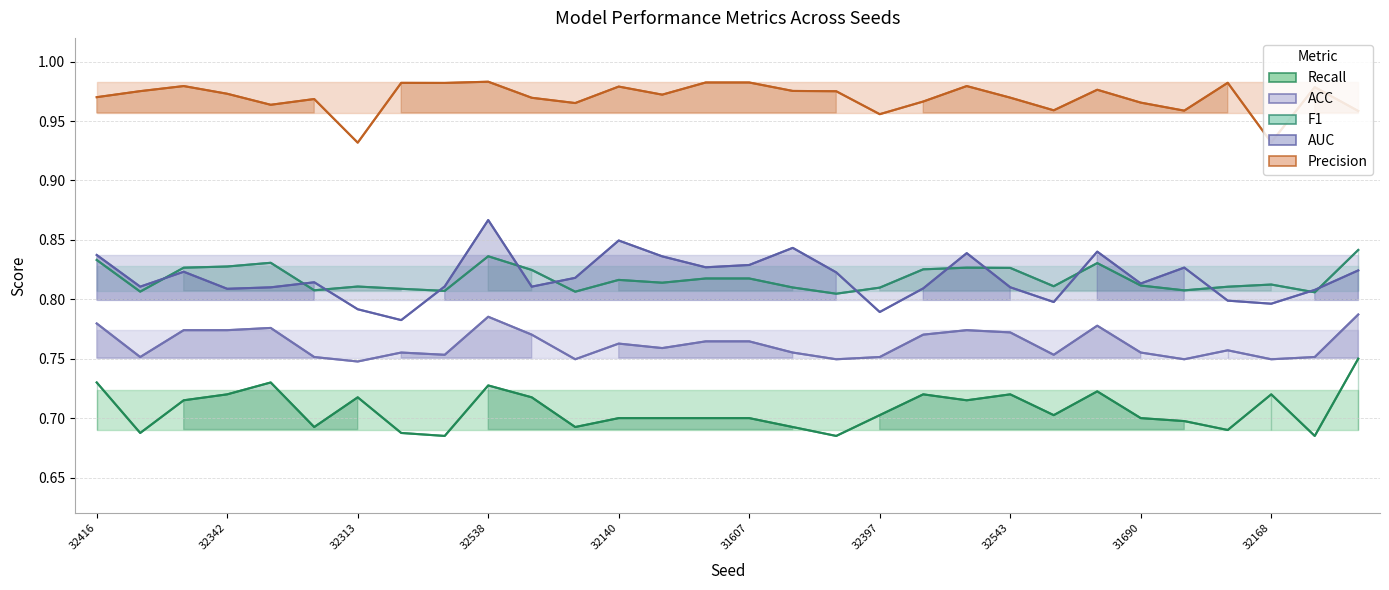

What is the label of the 5th point from the left?

32486